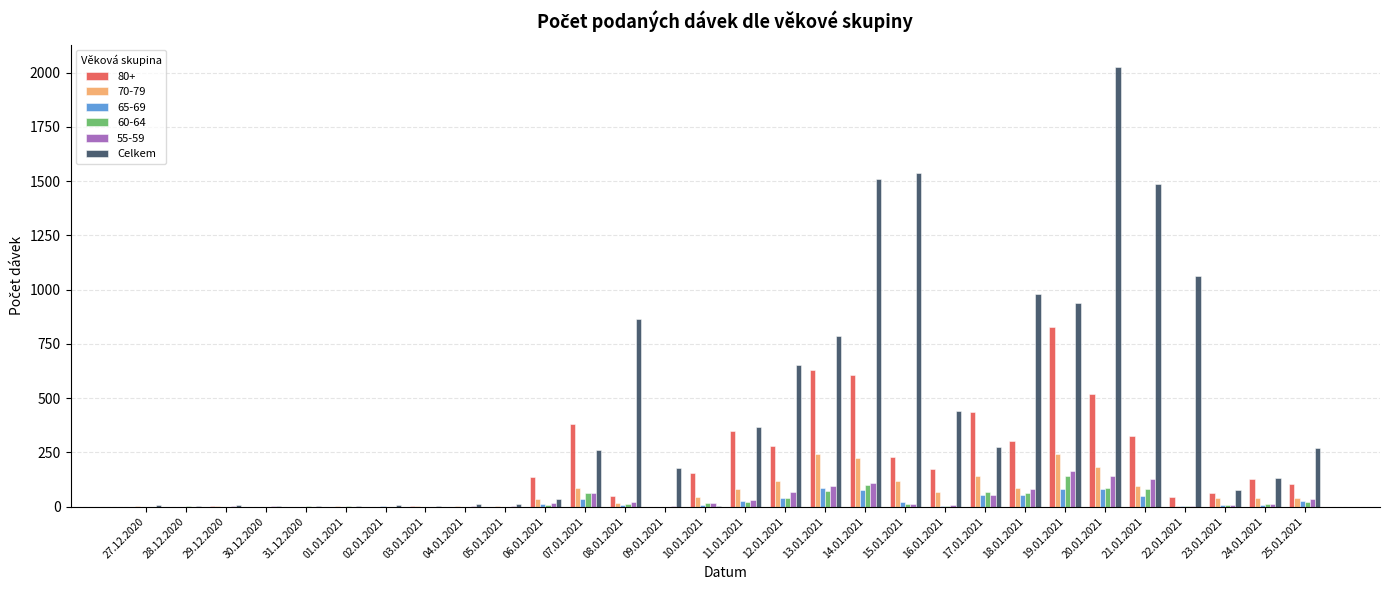

The value of 70-79 at 31.12.2020 is 0. True or false?

True